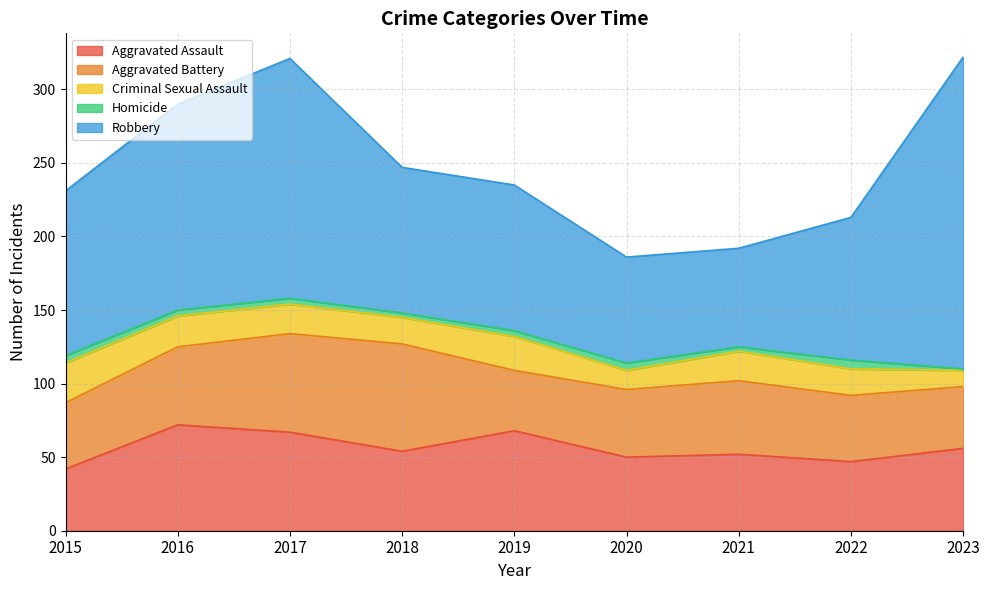

How many interior local peaks does the Homicide series have?

2